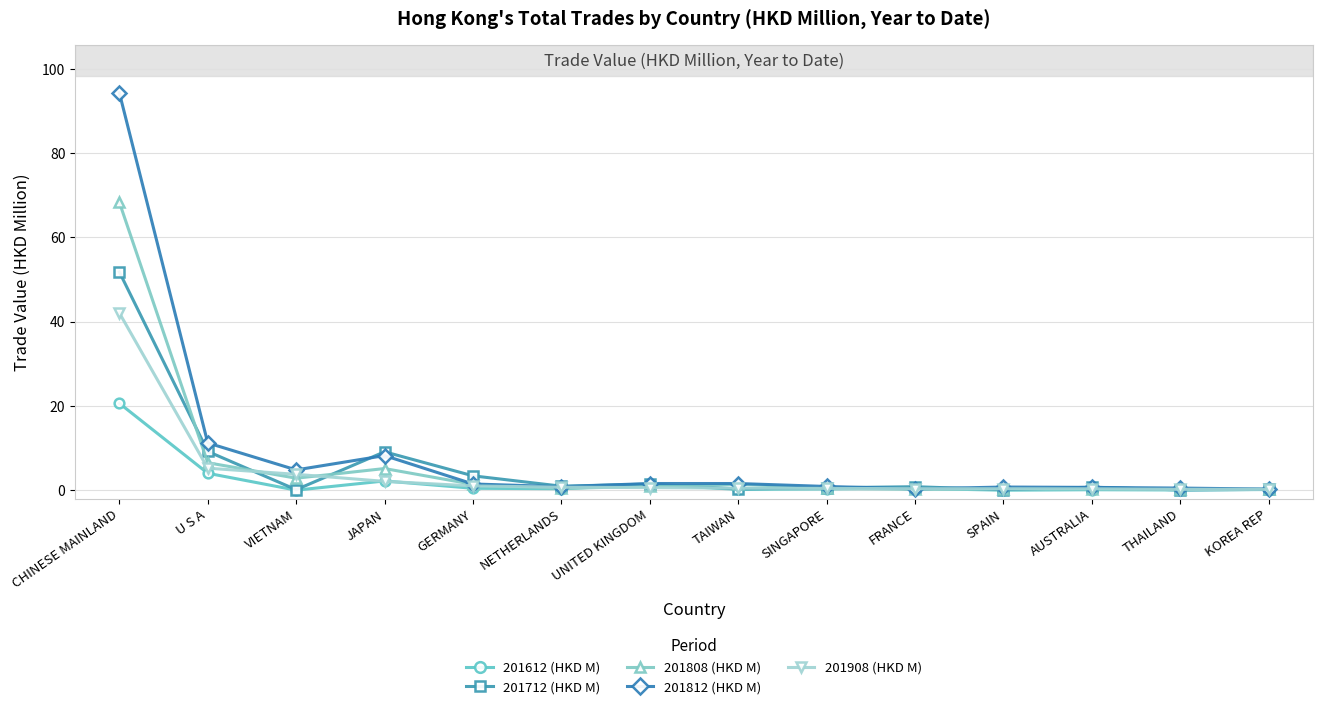

What is the difference between the highest and lowest values at CHINESE MAINLAND?

73.7